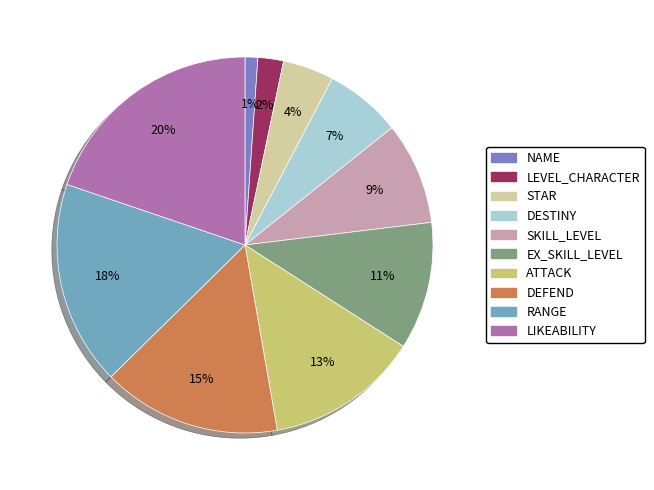

True or false: LIKEABILITY accounts for 13% of the total.

False